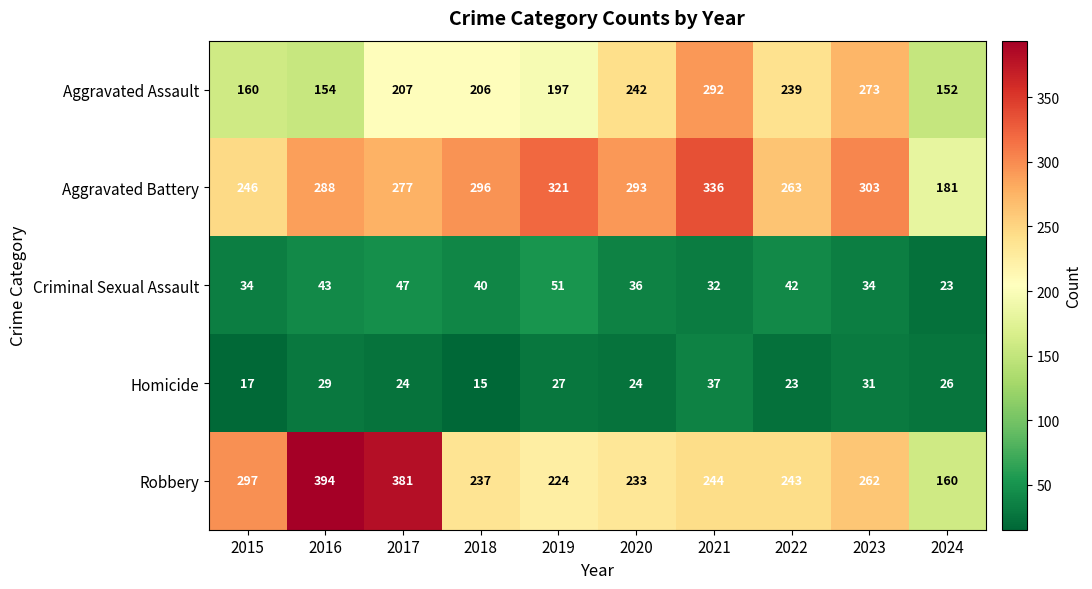

At how many categories does at least one series exceed 231?

9